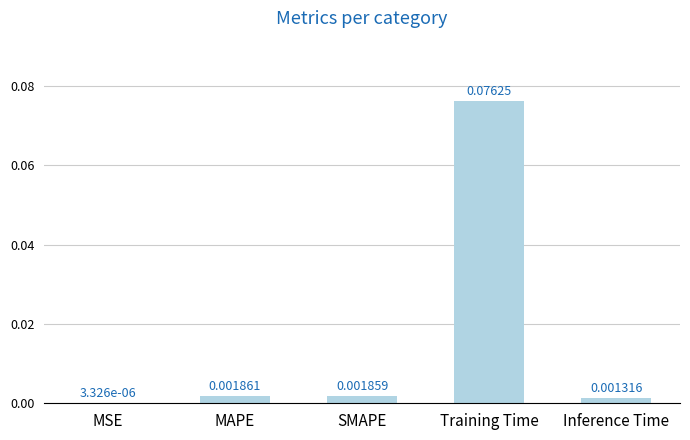

Which label corresponds to the largest value in the chart?

Training Time